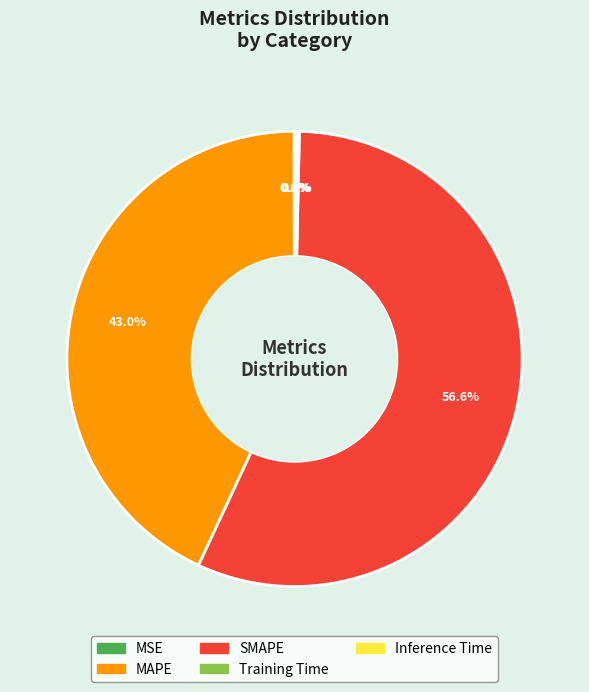

Is there a majority slice in this chart?

Yes